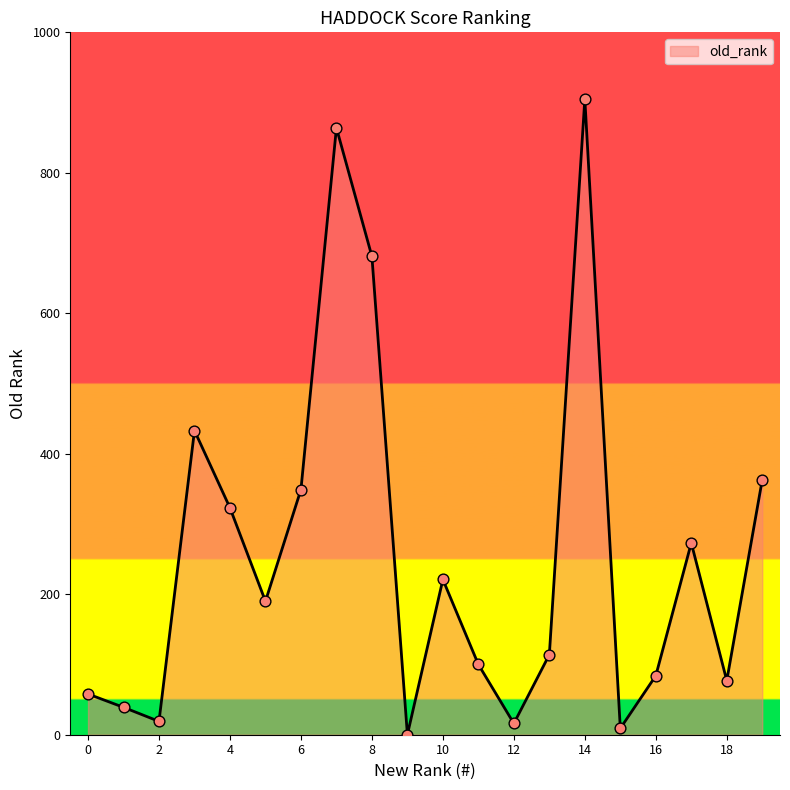

What is the greatest value displayed?

905